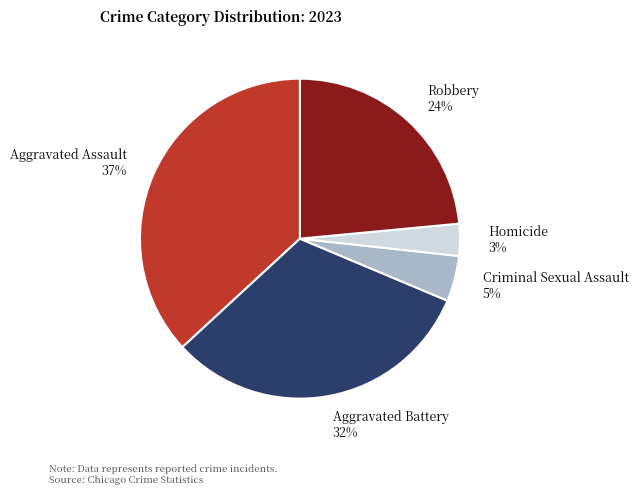

Do Homicide and Criminal Sexual Assault together represent more than half of the pie?

No